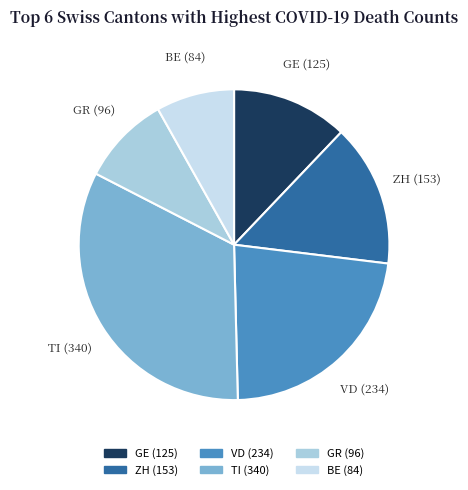

Which slice is the largest?

TI